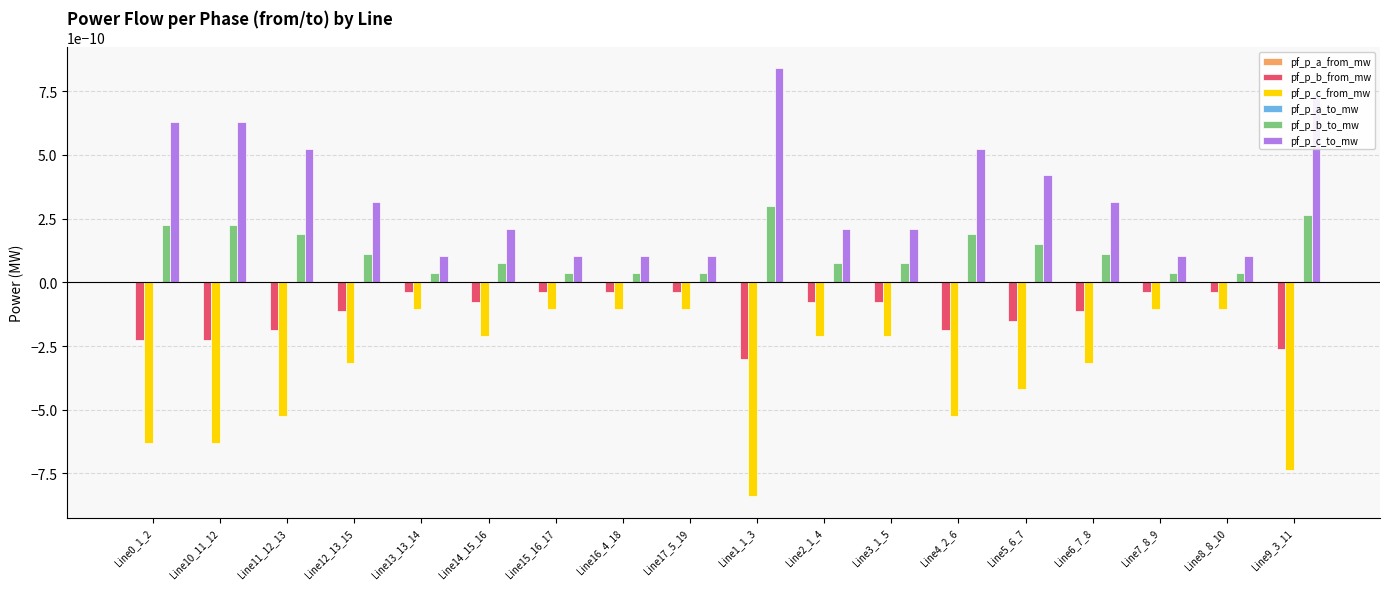

True or false: pf_p_c_to_mw has a value of 0.0 at Line16_4_18.

True